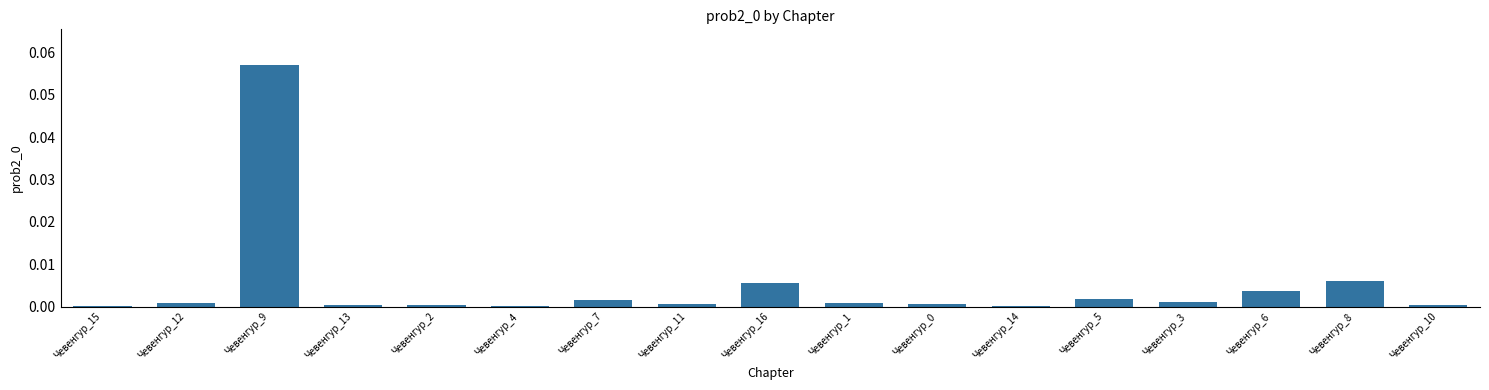

Which category has the highest value across all series?

Чевенгур_9